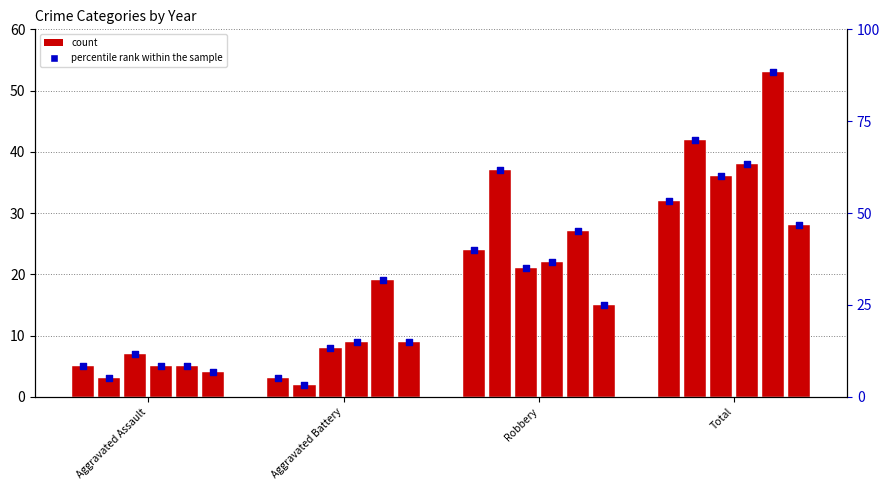

Which has a higher value, Aggravated Assault or Total?

Total